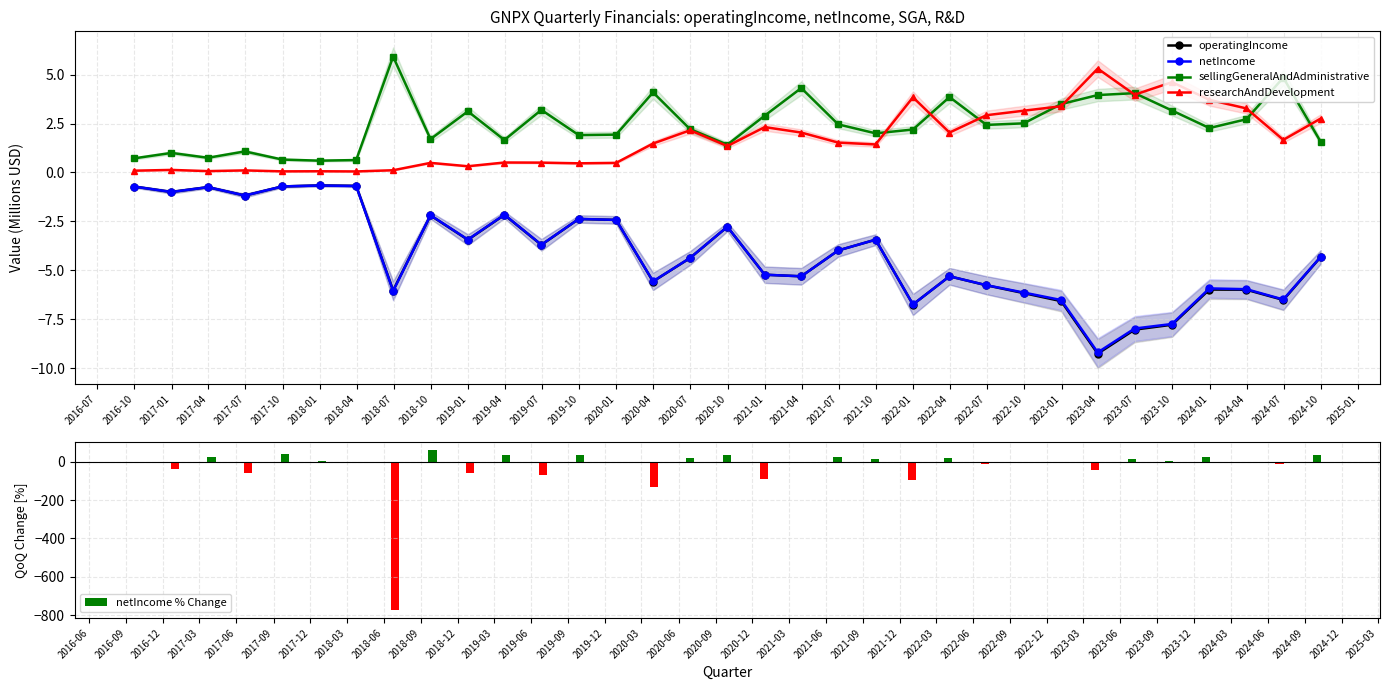

True or false: sellingGeneralAndAdministrative has more than 2 points higher than both neighbors.

True